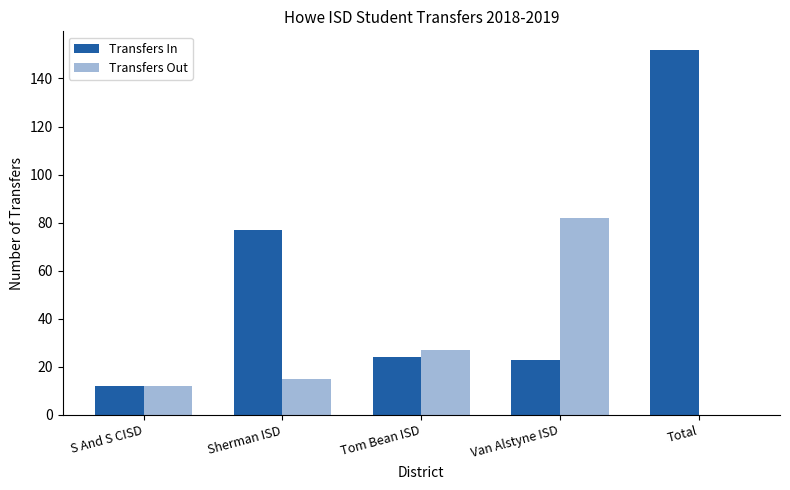

Are the bars grouped side by side (vs. stacked)?

Yes